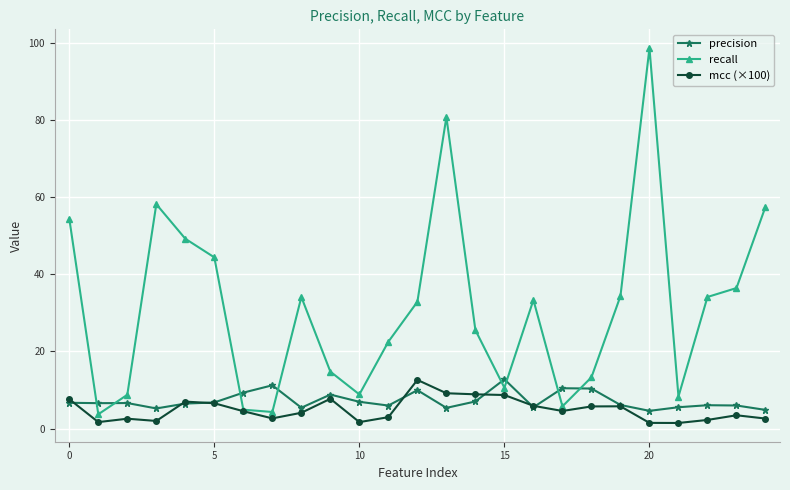

True or false: precision has more than 2 interior local peaks.

True